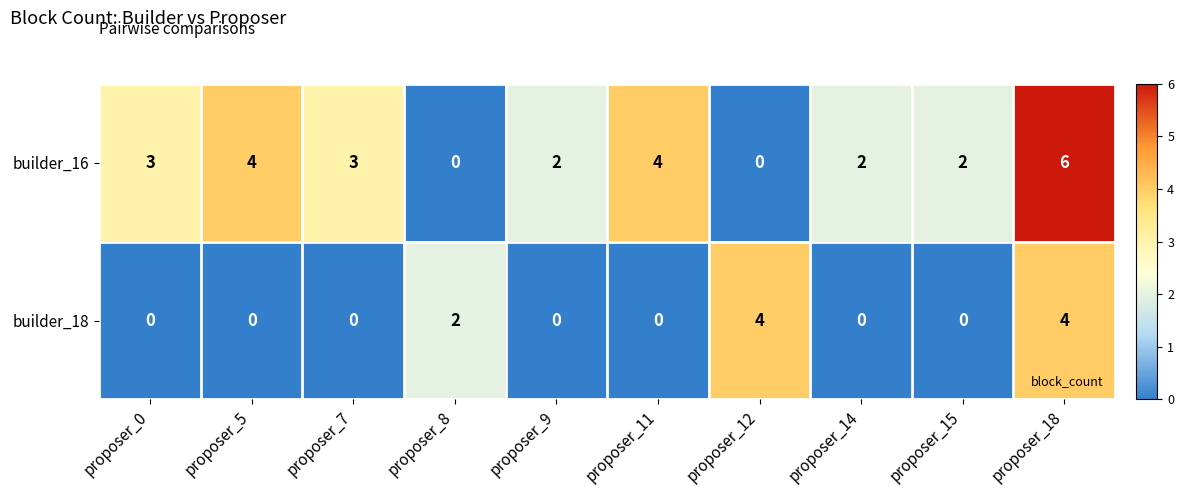

Which series has the largest total across all categories?

builder_16